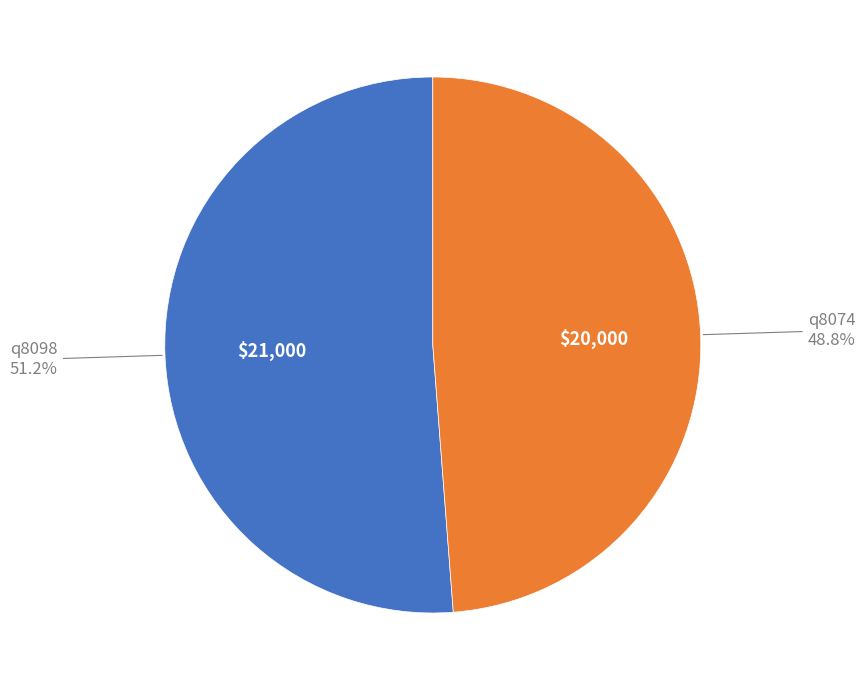

Combined, what portion of the pie is q8074 and q8098?

100.0%